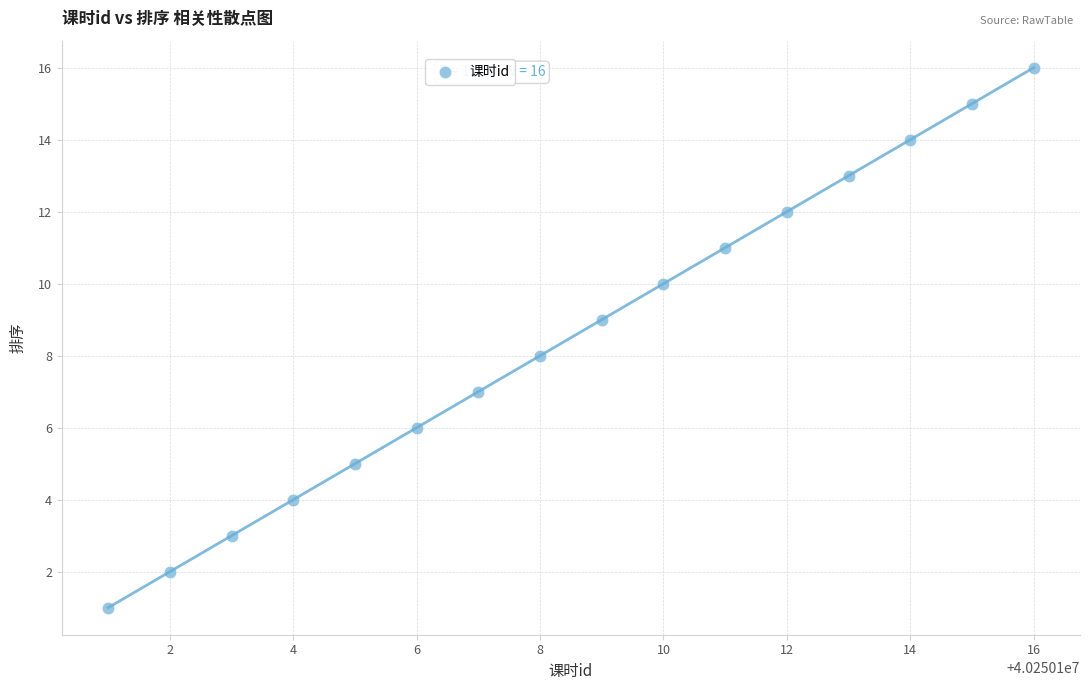

What is the range of Y values (max minus min)?

15